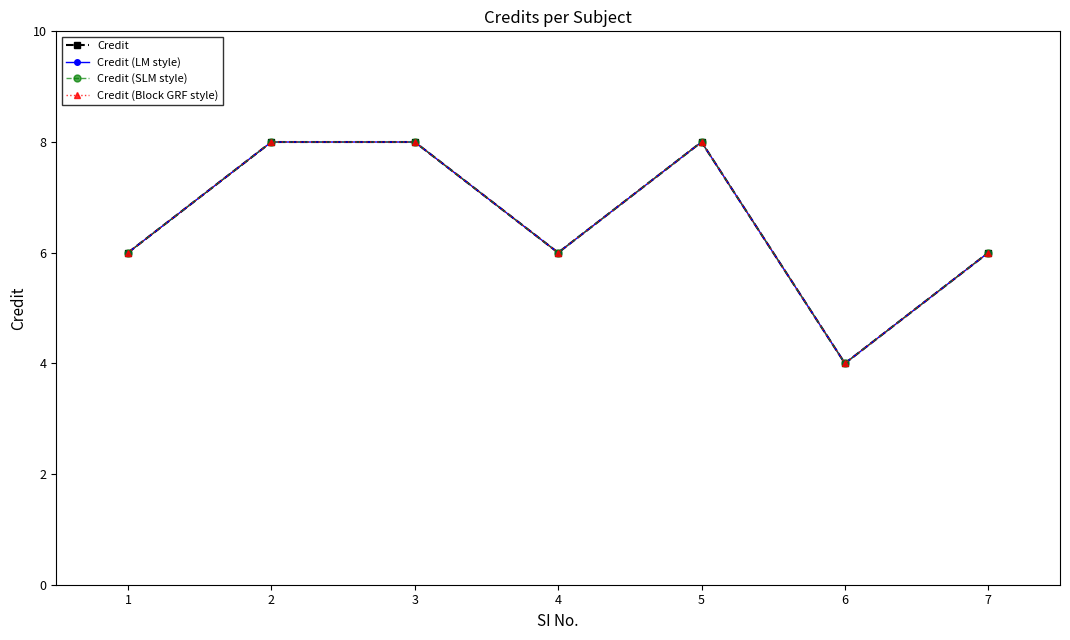

Is this an area chart (filled region under the line)?

No